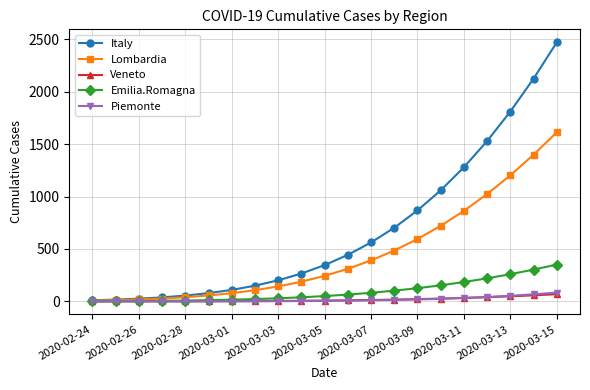

Which series has the largest total across all categories?

Italy